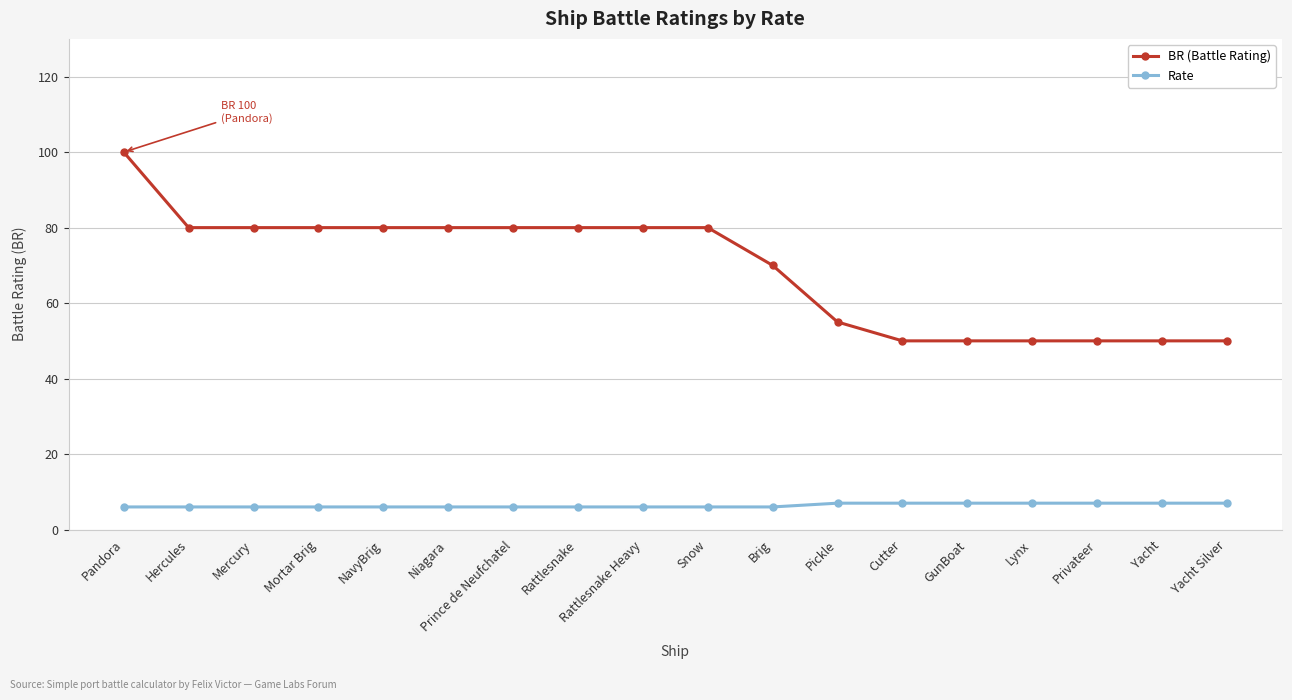

How many lines are shown in the chart?

2